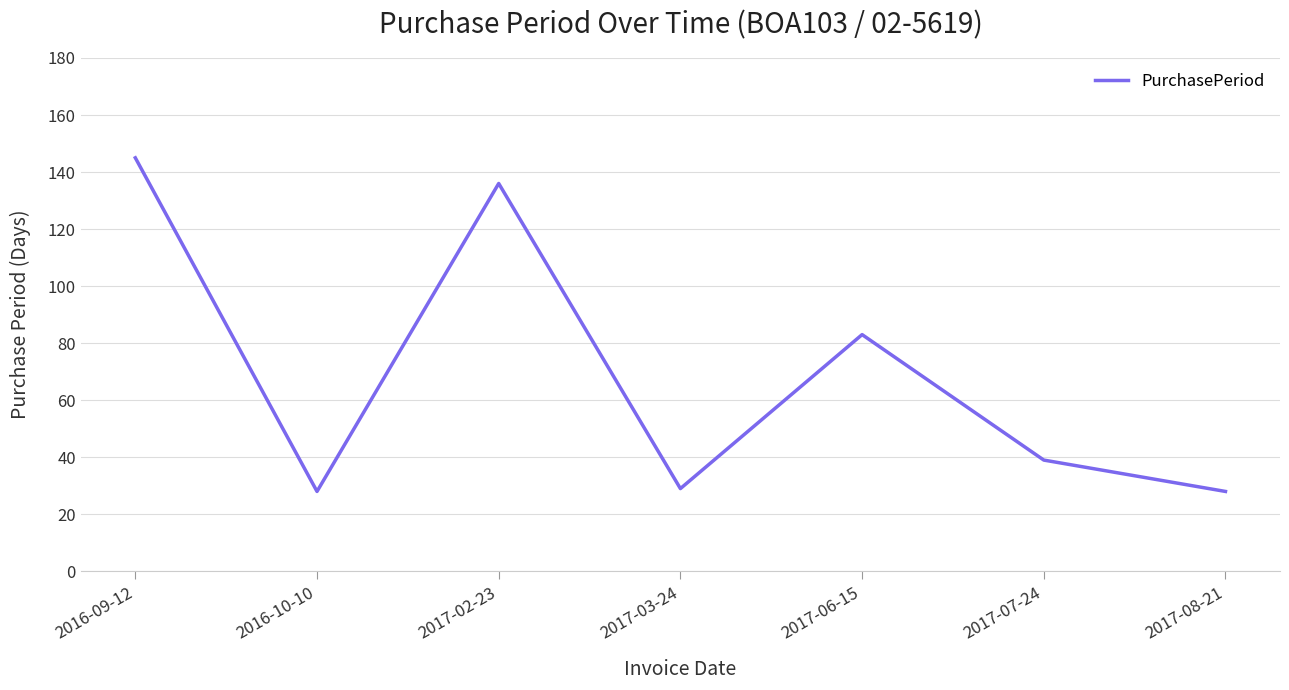

How many values are below 39?

3